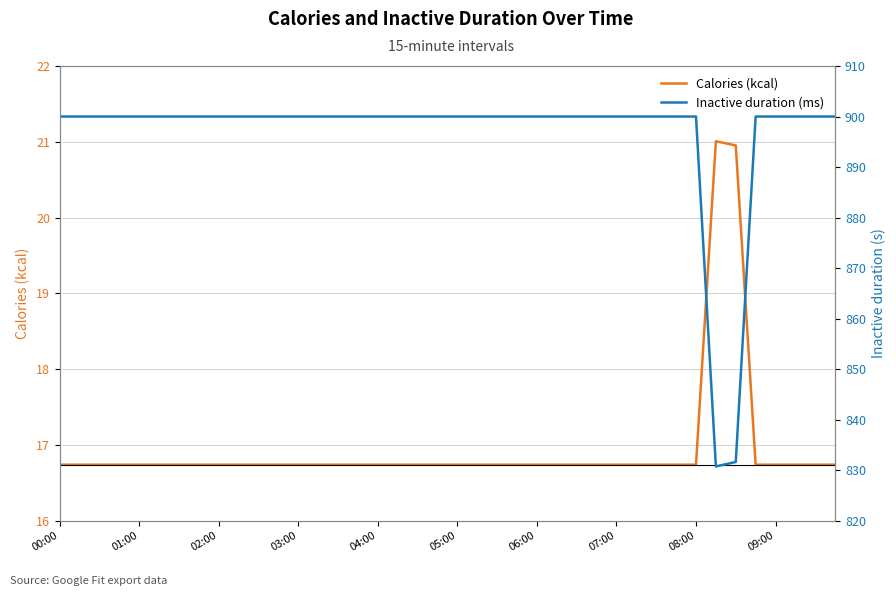

Does the chart display data point markers on the line(s)?

No